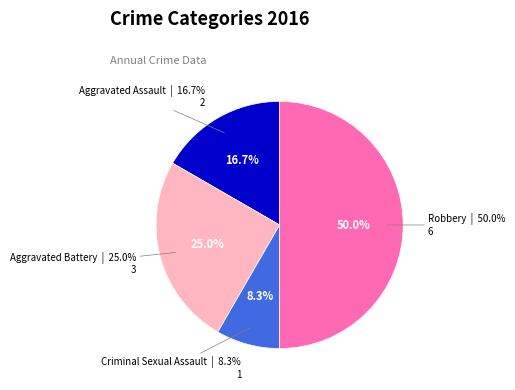

Which has a higher value, Aggravated Battery or Robbery?

Robbery